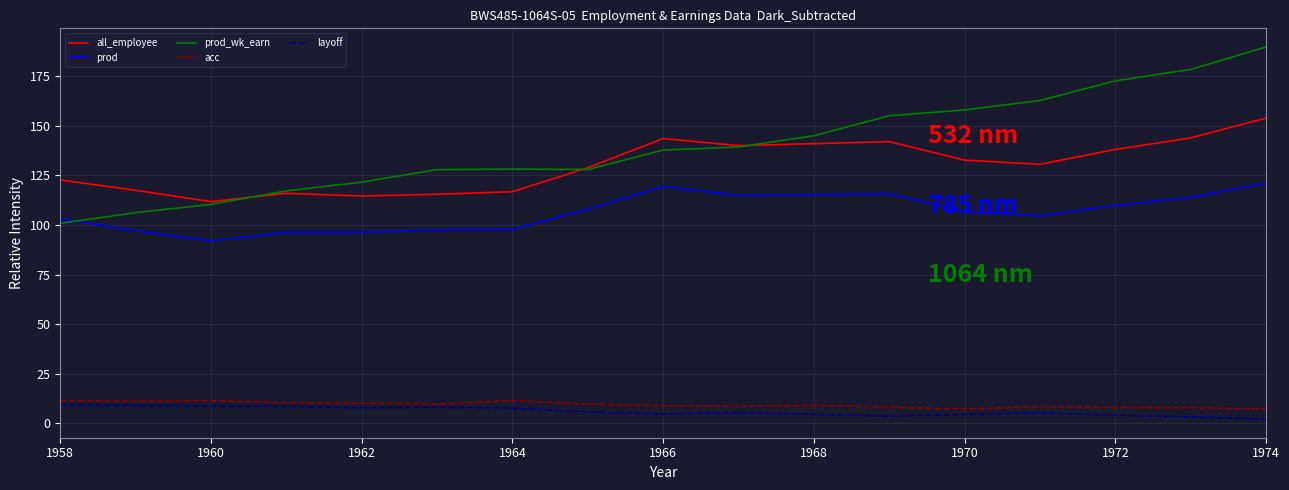

Which series has the largest range (max minus min)?

prod_wk_earn